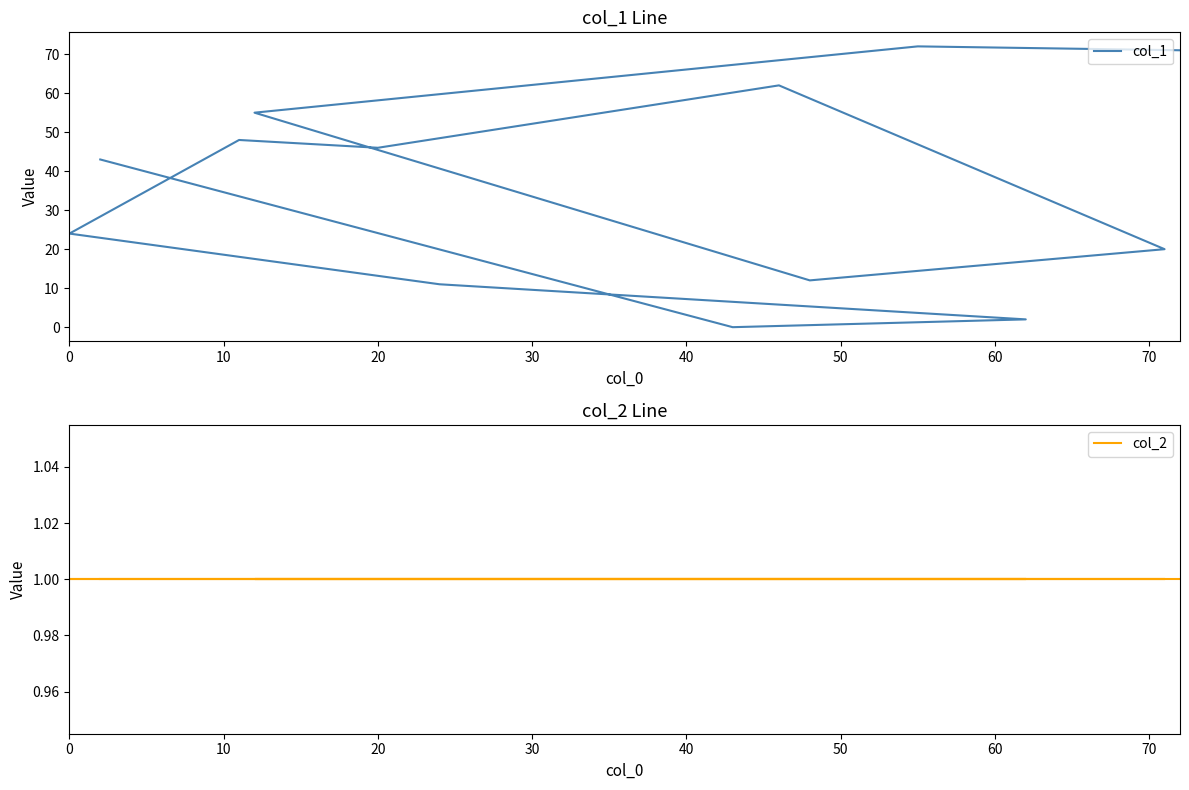

How many data points in col_1 are above 43?

6